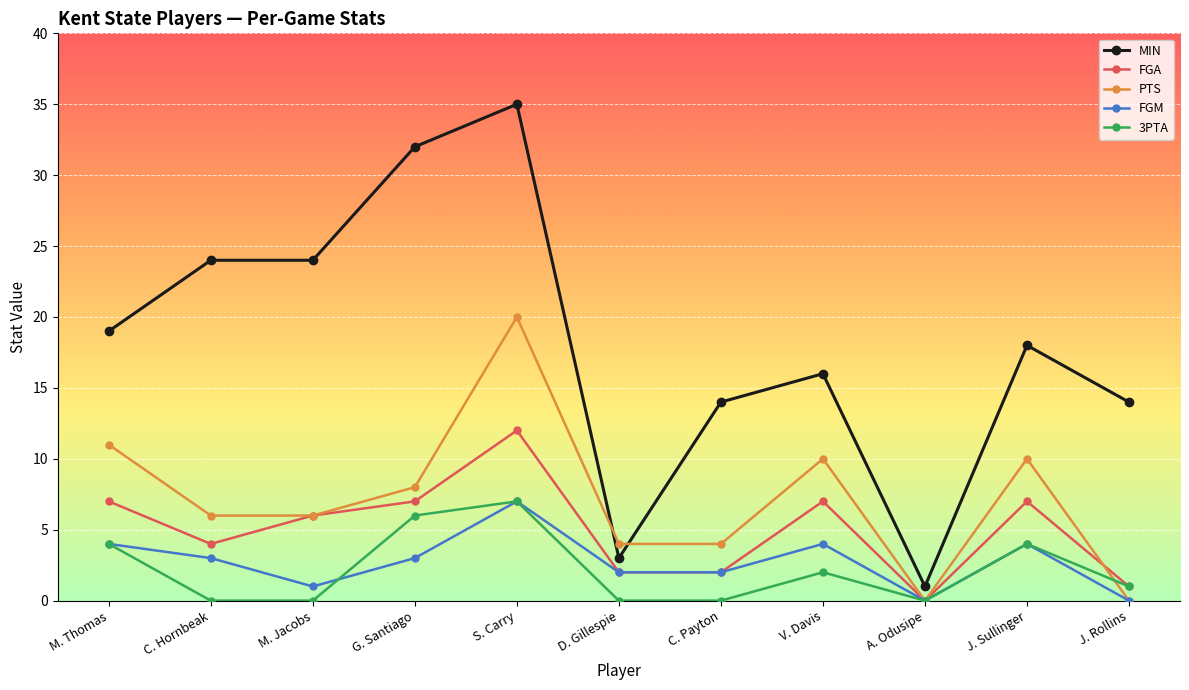

Reading left to right, what are all the values shown in this chart?

MIN: M. Thomas=19	C. Hornbeak=24	M. Jacobs=24	G. Santiago=32	S. Carry=35	D. Gillespie=3	C. Payton=14	V. Davis=16	A. Odusipe=1	J. Sullinger=18	J. Rollins=14
FGA: M. Thomas=7	C. Hornbeak=4	M. Jacobs=6	G. Santiago=7	S. Carry=12	D. Gillespie=2	C. Payton=2	V. Davis=7	A. Odusipe=0	J. Sullinger=7	J. Rollins=1
PTS: M. Thomas=11	C. Hornbeak=6	M. Jacobs=6	G. Santiago=8	S. Carry=20	D. Gillespie=4	C. Payton=4	V. Davis=10	A. Odusipe=0	J. Sullinger=10	J. Rollins=0
FGM: M. Thomas=4	C. Hornbeak=3	M. Jacobs=1	G. Santiago=3	S. Carry=7	D. Gillespie=2	C. Payton=2	V. Davis=4	A. Odusipe=0	J. Sullinger=4	J. Rollins=0
3PTA: M. Thomas=4	C. Hornbeak=0	M. Jacobs=0	G. Santiago=6	S. Carry=7	D. Gillespie=0	C. Payton=0	V. Davis=2	A. Odusipe=0	J. Sullinger=4	J. Rollins=1